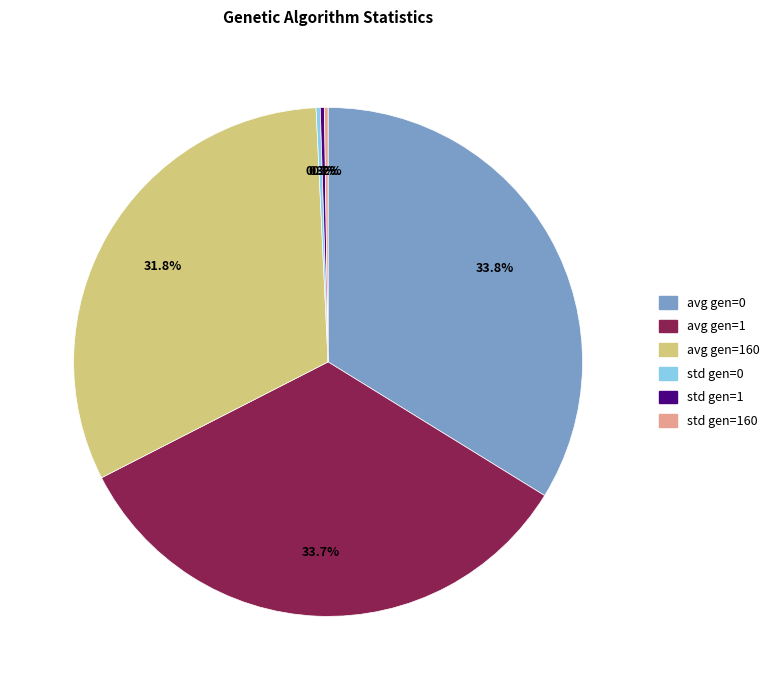

Is avg gen=1 the majority of the pie?

No